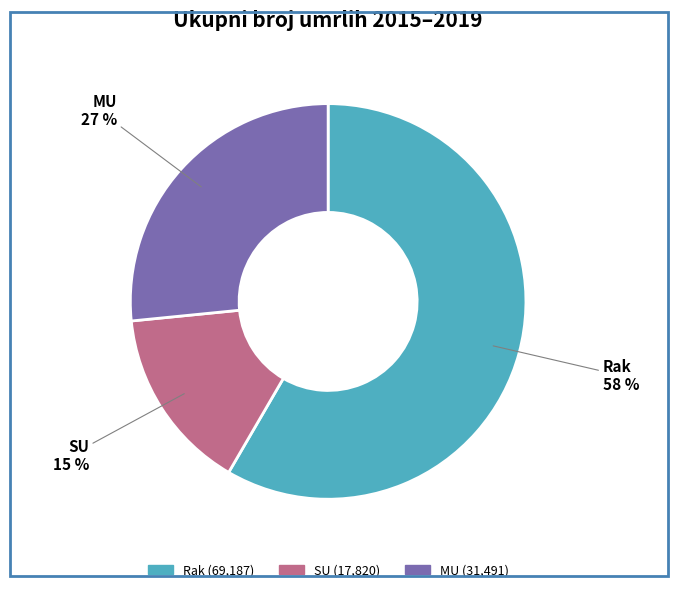

Count the number of slices in the pie.

3